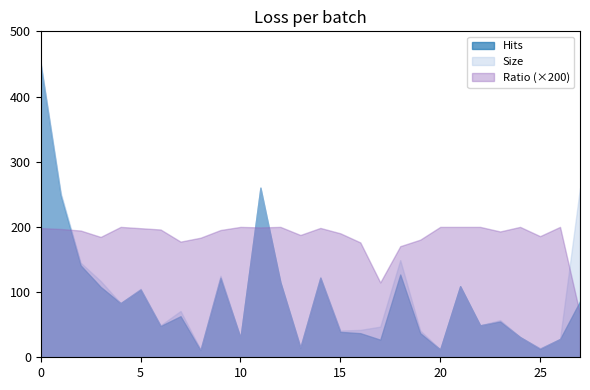

What is the difference between the highest and lowest values at 15?

151.2